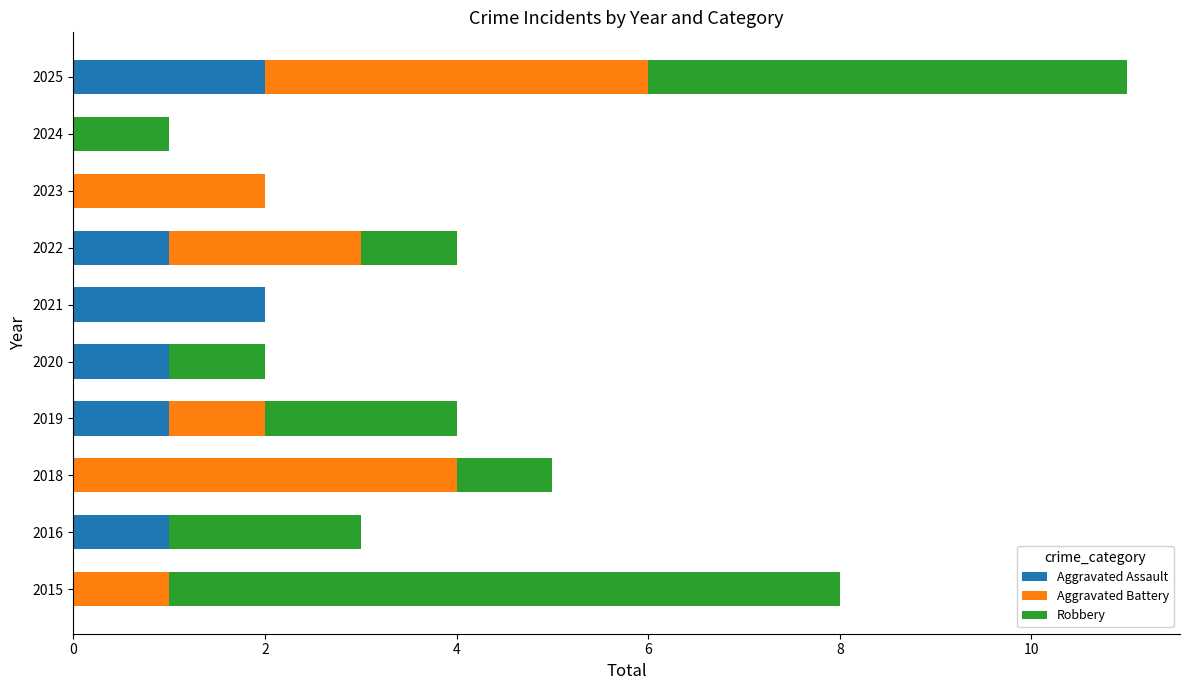

The Aggravated Assault series shows 1 at 2020. True or false?

True